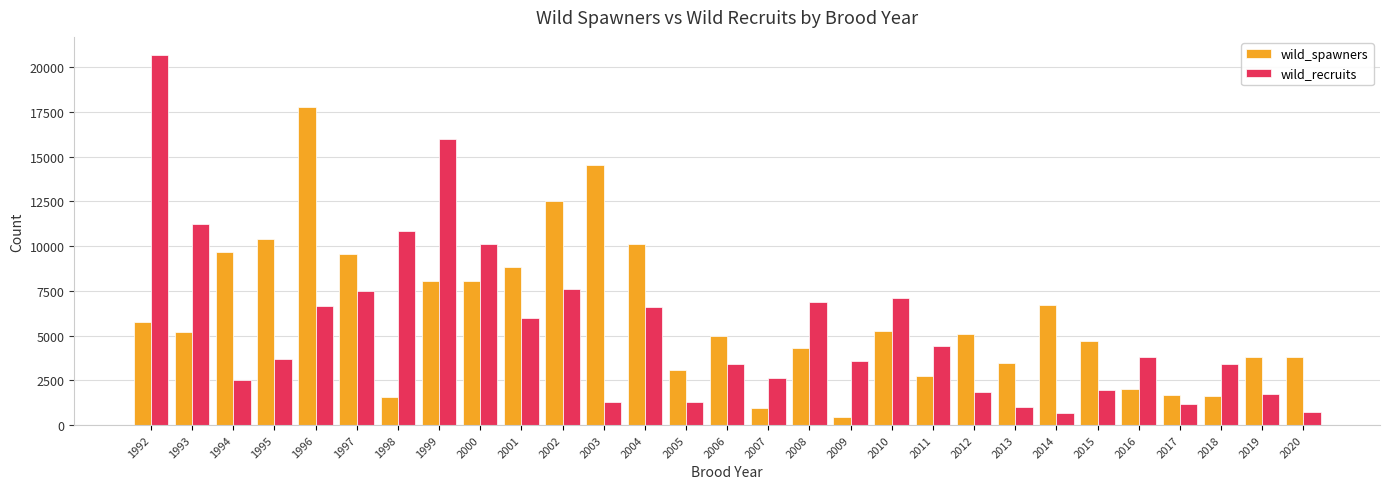

What is the difference between the highest and lowest values at 2017?

466.8